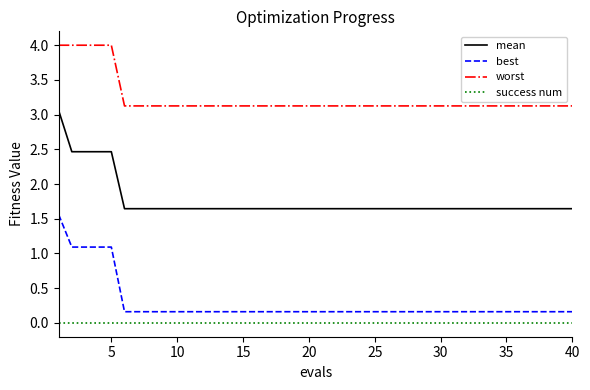

Which series has the widest spread of values?

mean